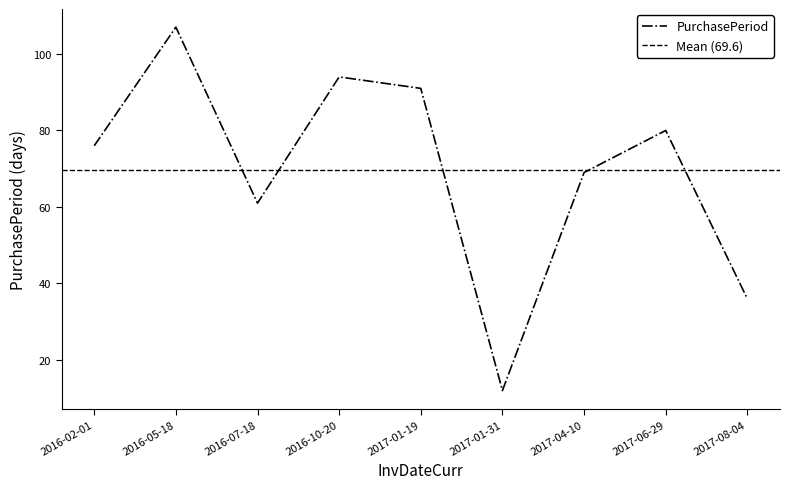

Where does the data first go above 76?

2016-05-18